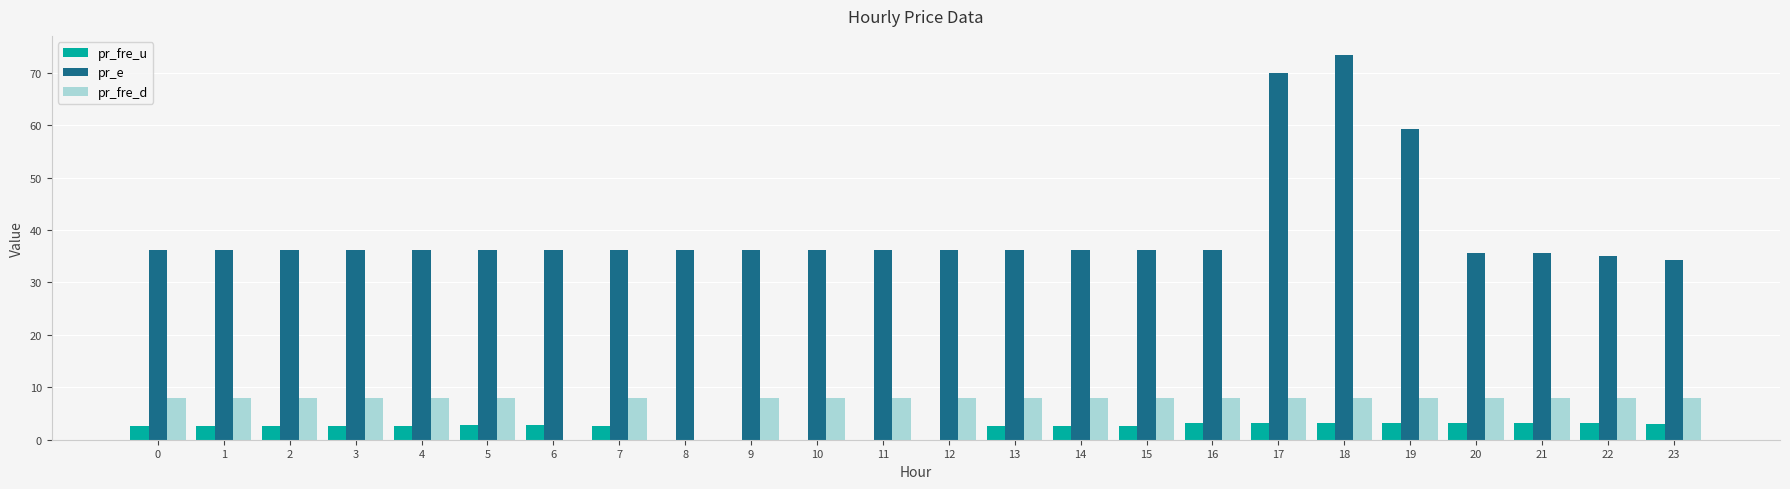

True or false: pr_e has a value of 55.1 at 3.

False